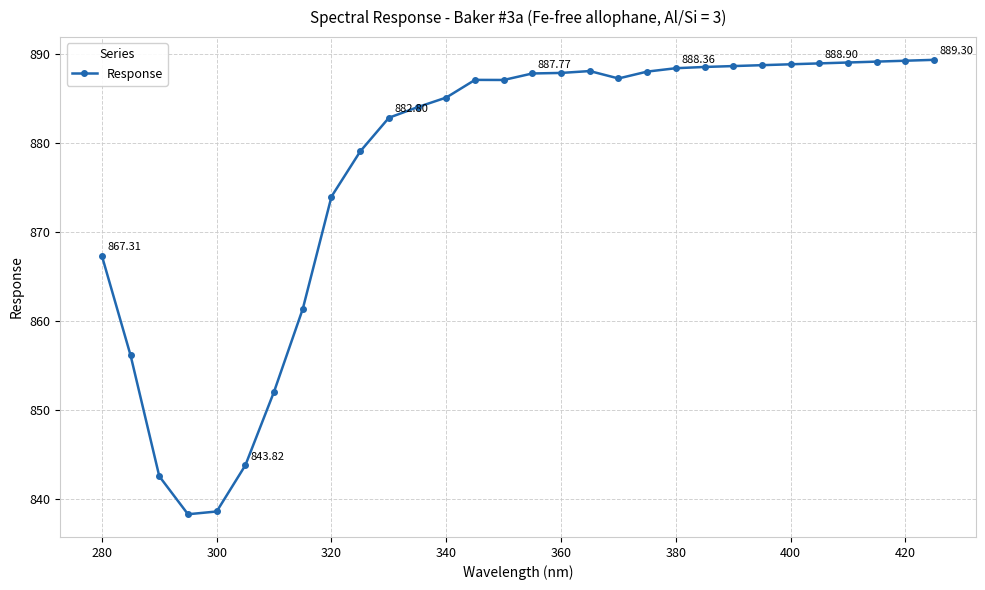

What is the average value?

876.9